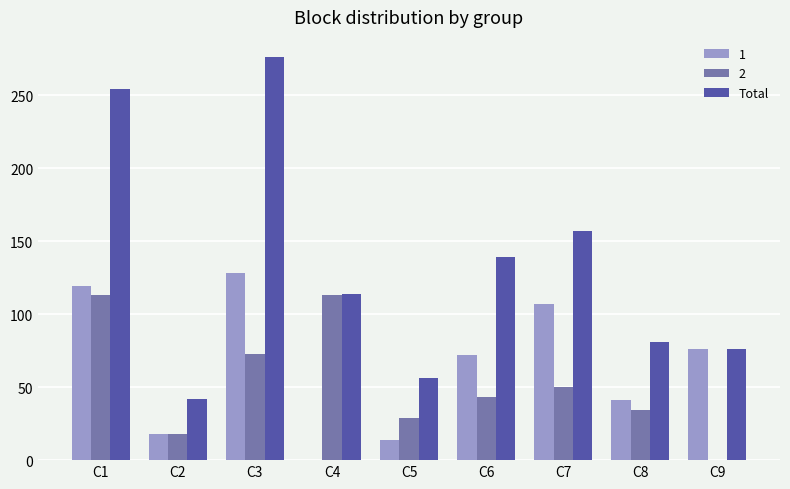

What is the highest value of the Total series?

276